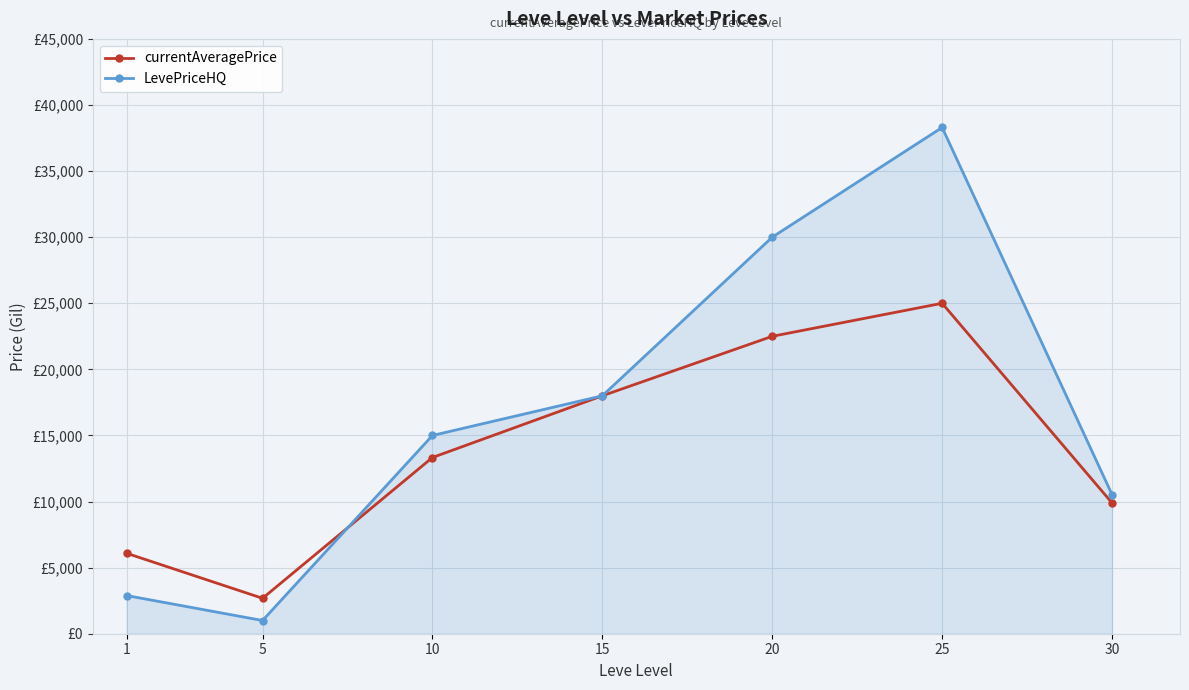

Which series has the widest spread of values?

LevePriceHQ